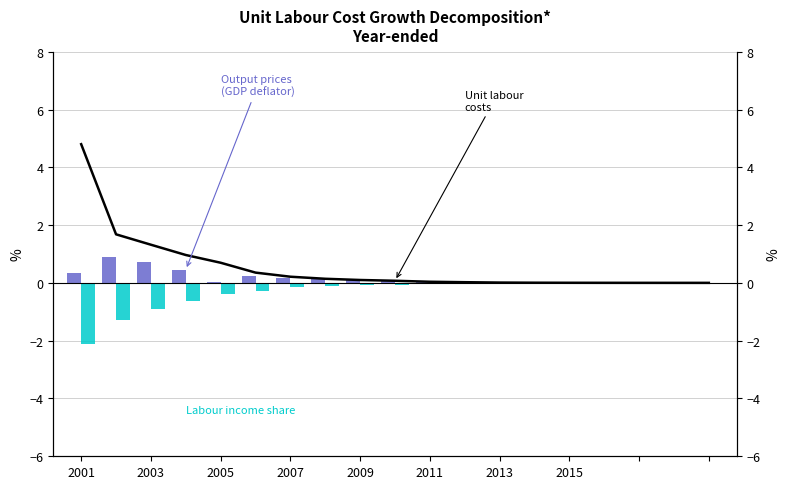

What is the average value of the Labour income share series?

-0.3